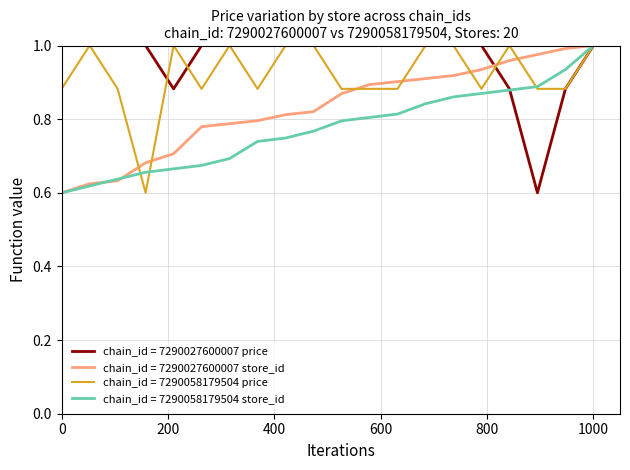

What are all the series names shown in the legend?

chain_id = 7290027600007 price, chain_id = 7290027600007 store_id, chain_id = 7290058179504 price, chain_id = 7290058179504 store_id